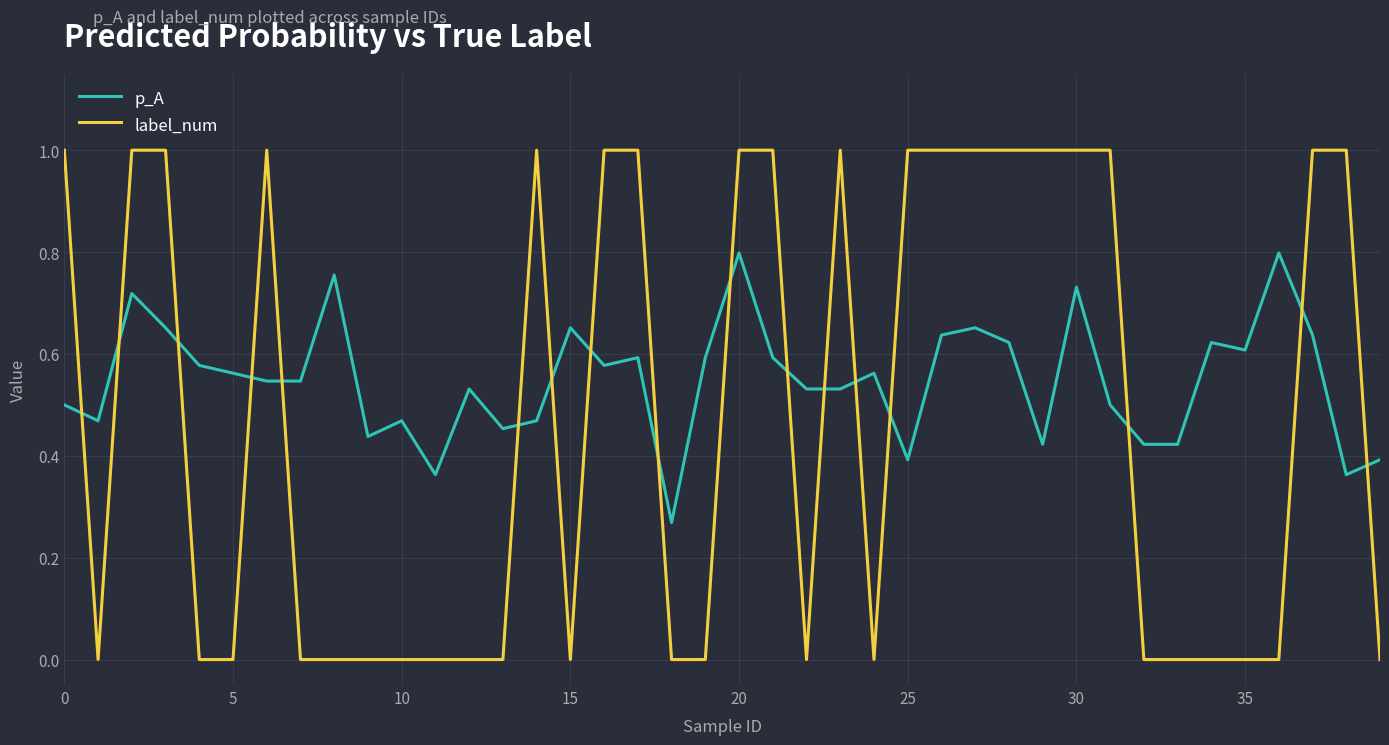

Which series ends up on top after the final intersection of p_A and label_num?

p_A